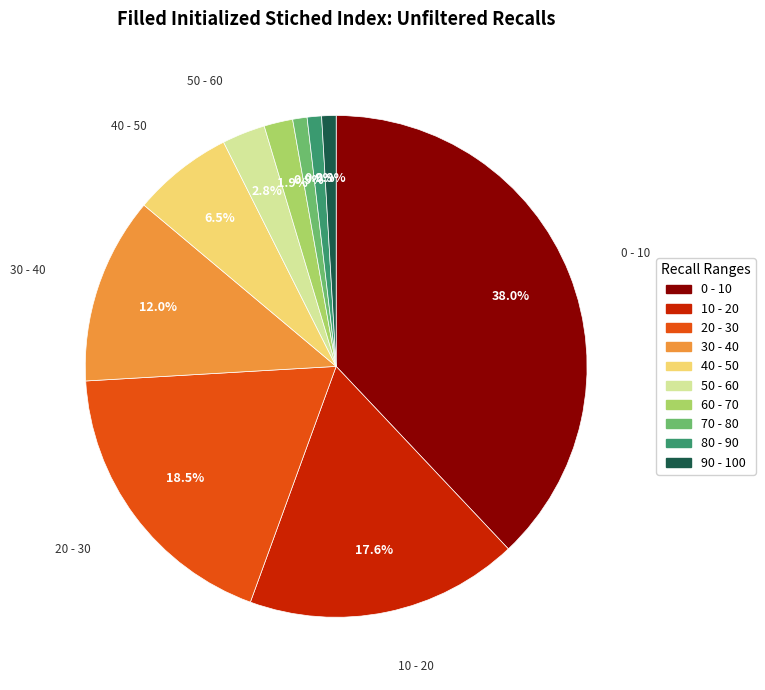

To the nearest percent, what percentage of the pie is 0 - 10?

38%